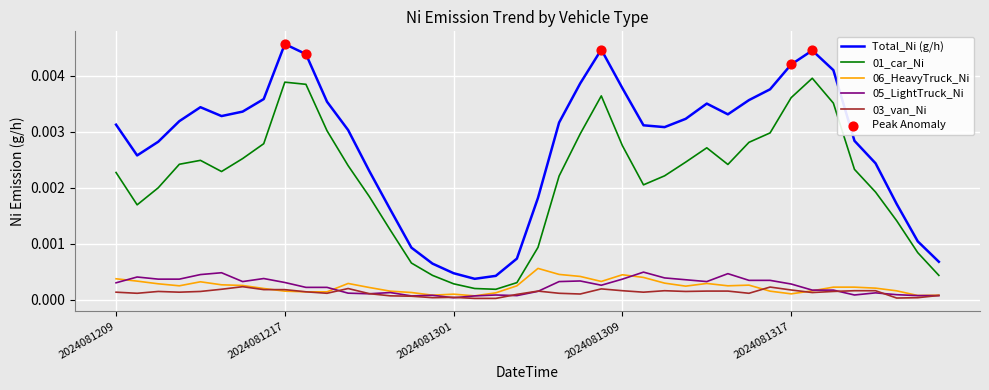

Which series has the largest total across all categories?

Total_Ni (g/h)